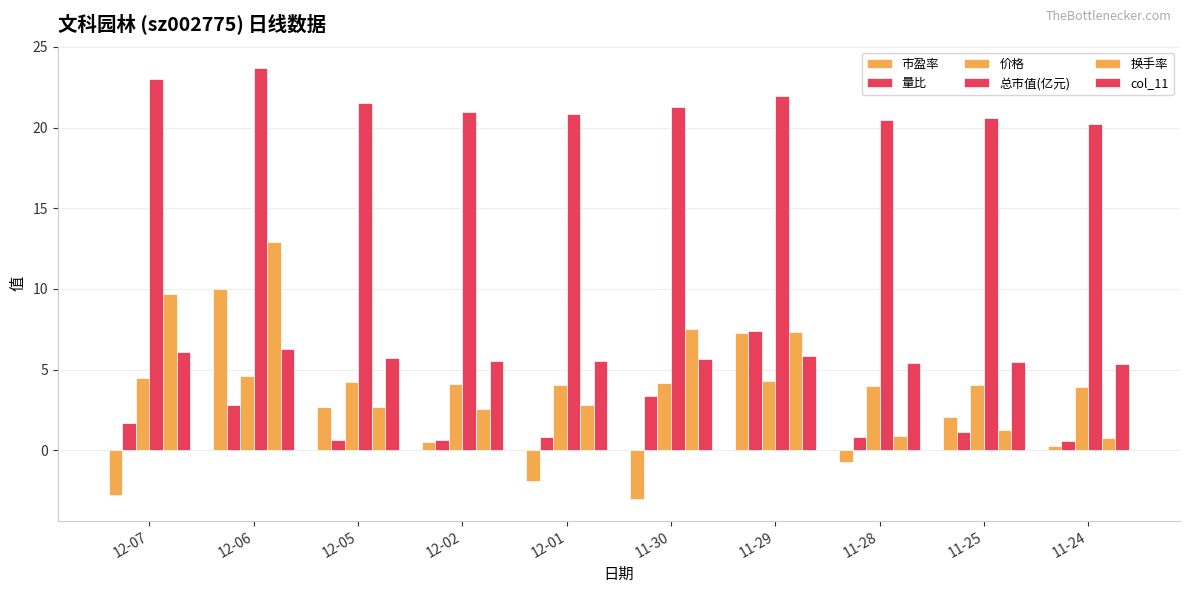

What is the difference between the second highest and minimum values in the col_11 series?

0.8